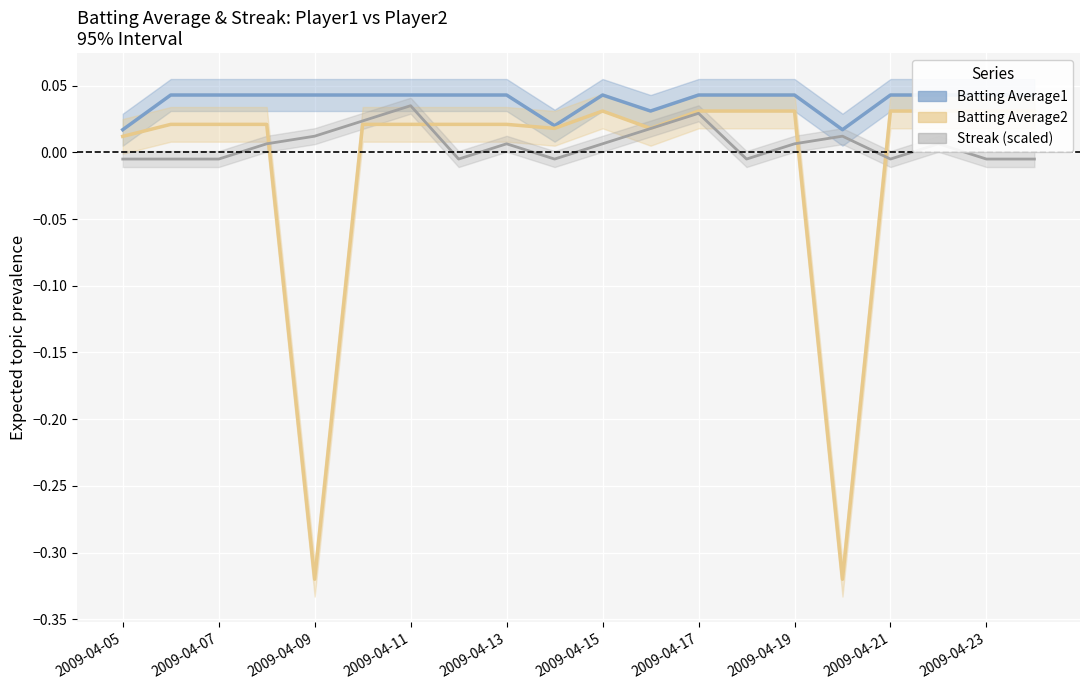

How many data points does each series have?

20